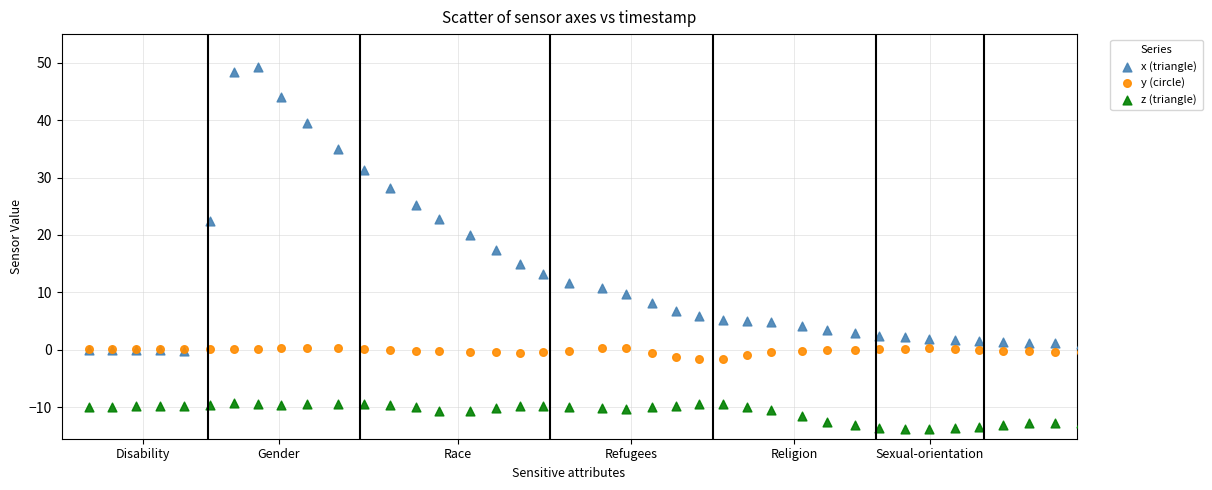

Which series reaches the maximum Y coordinate?

x (triangle)